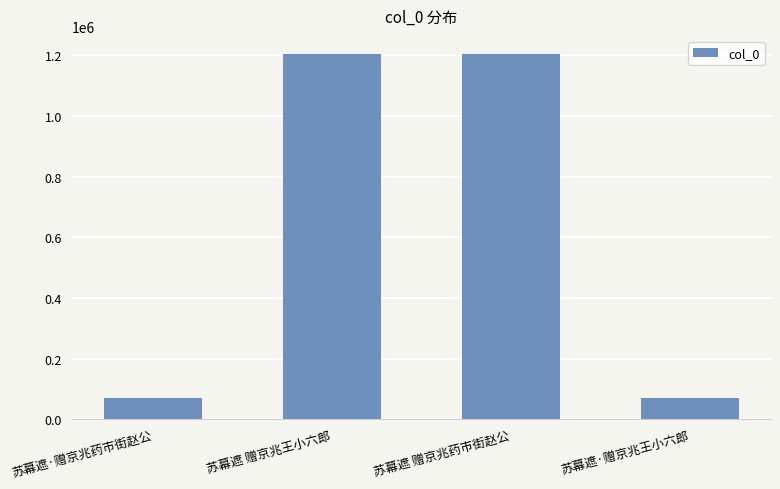

What is the sum of all values?

2546745